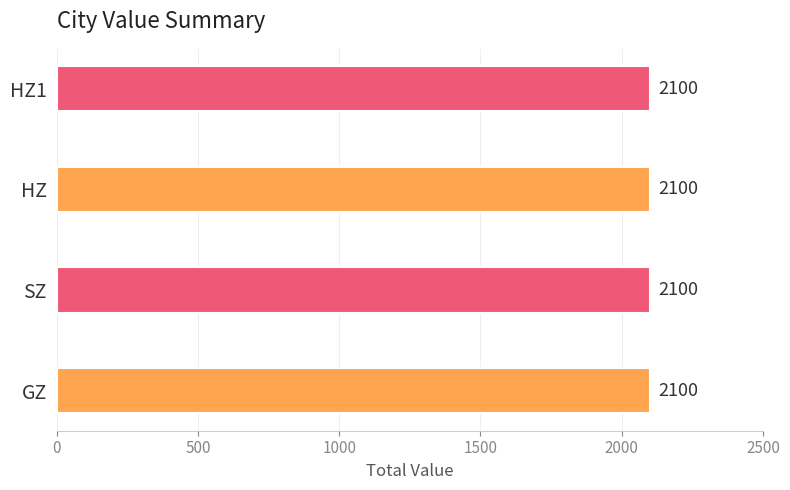

Which series has the widest spread of values?

GZ